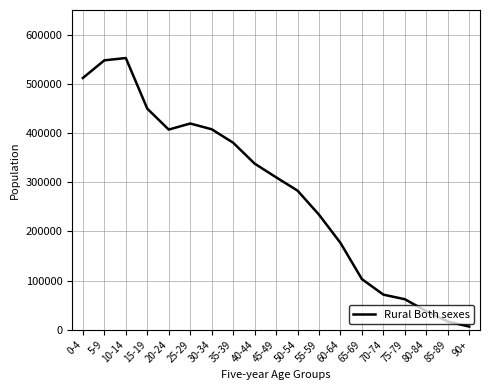

What is the difference between the maximum and minimum values?

546009